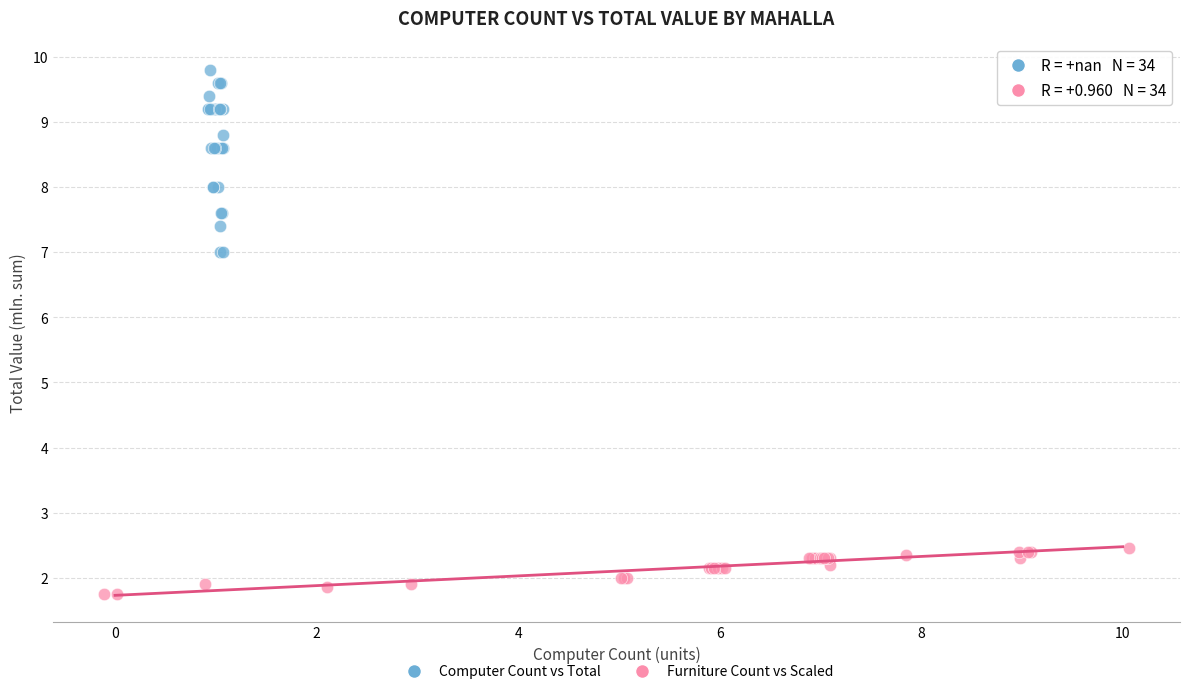

Which series contains the lowest Y value?

Furniture Count vs Scaled